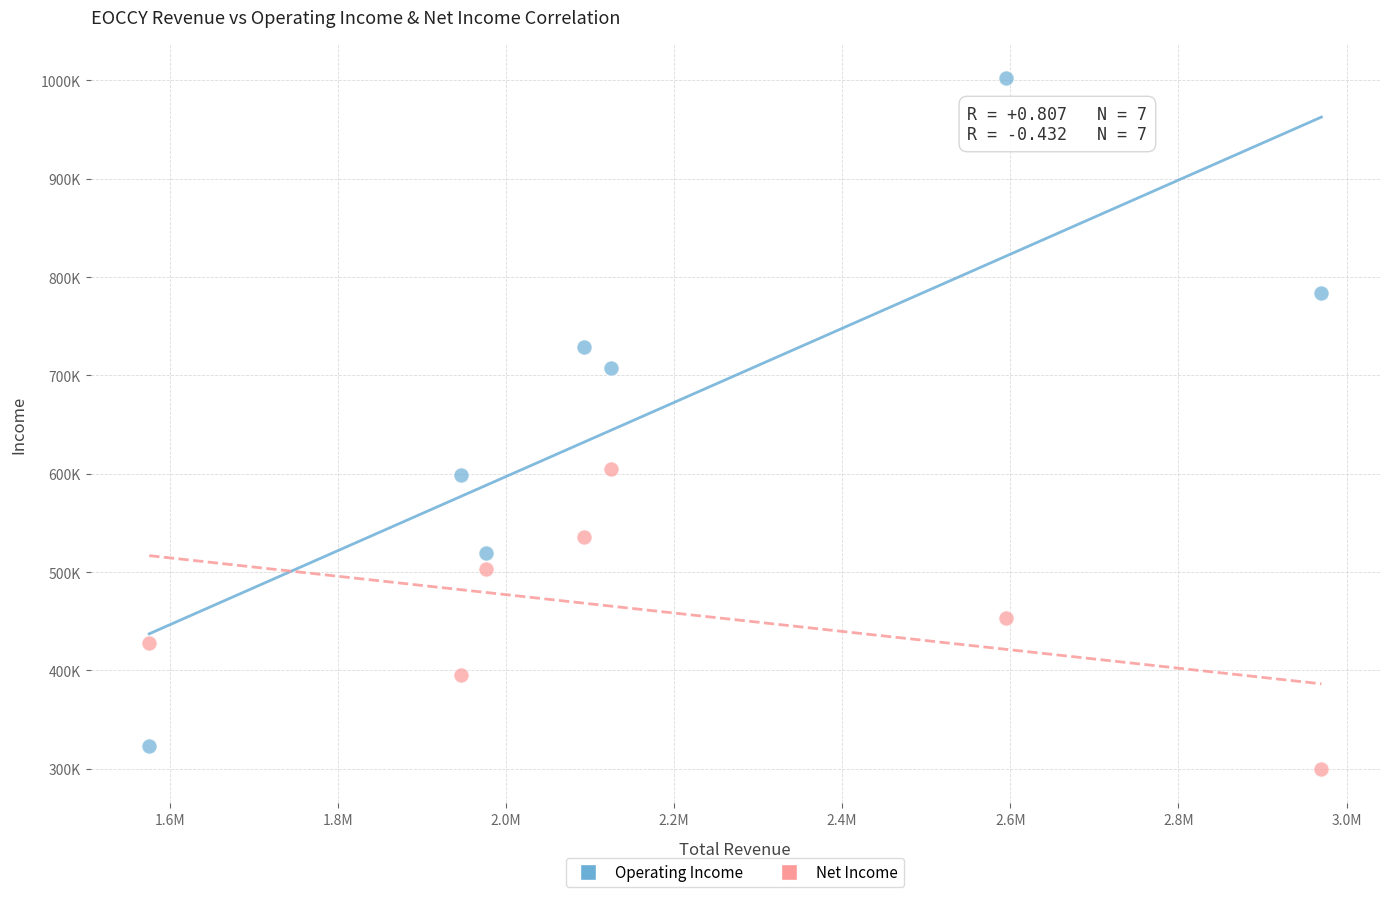

What are all the series names shown in the legend?

Operating Income, Net Income